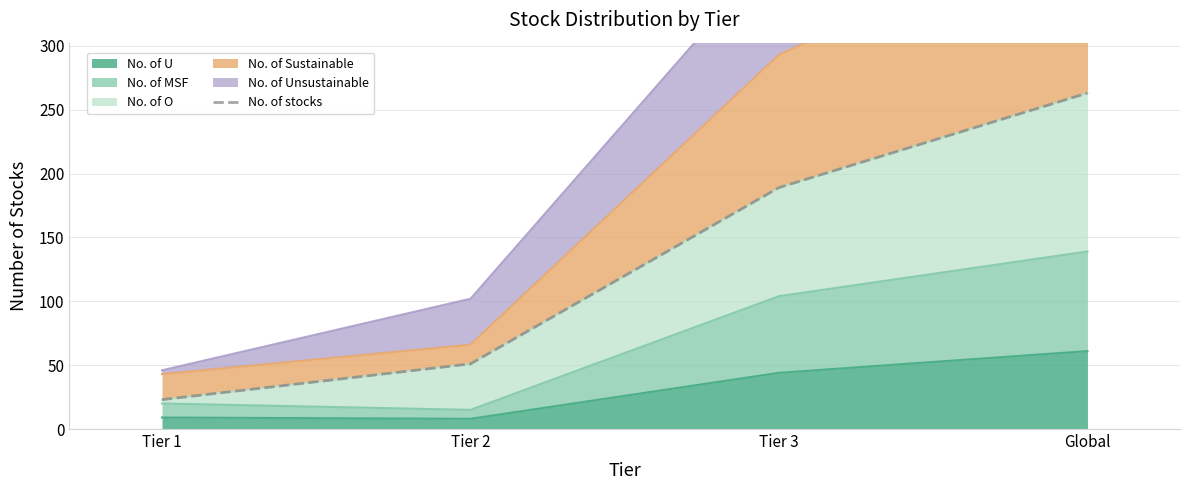

At which category does the chart reach its minimum across all series?

Tier 1